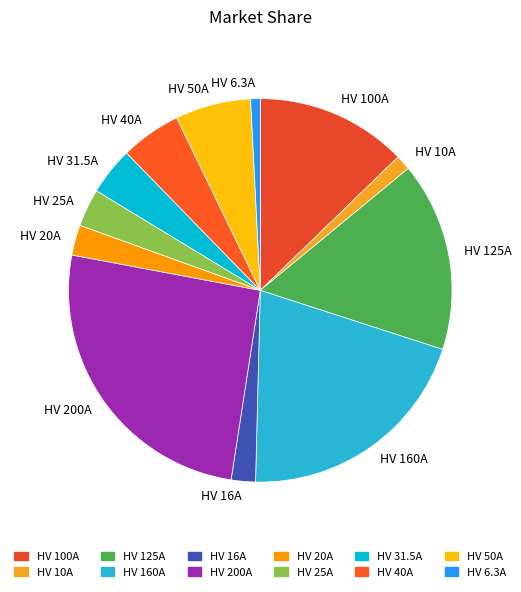

Which slice is the largest?

HV 200A